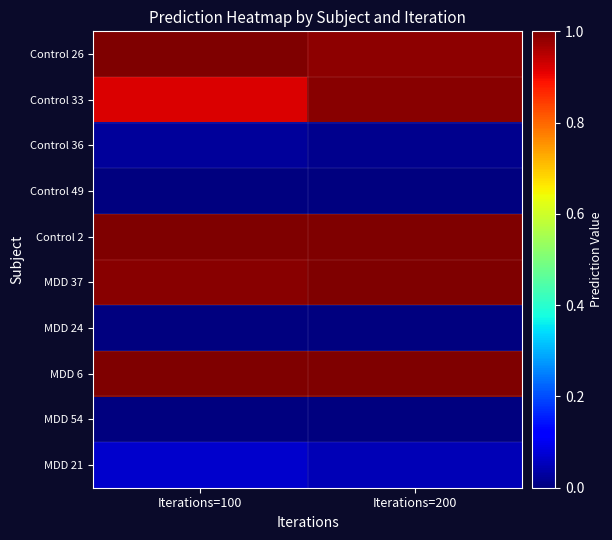

Which label corresponds to the largest value in the chart?

Iterations=200